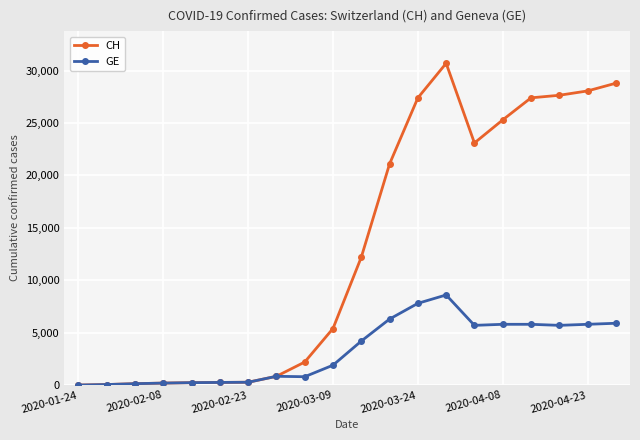

List the series in order of their peak value, highest first.

CH, GE